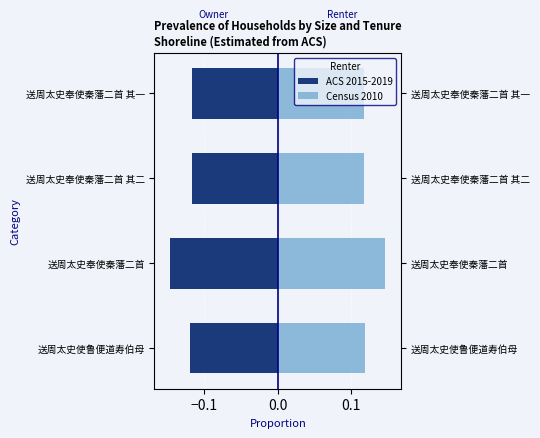

The value of ACS 2015-2019 at 送周太史奉使秦藩二首 其二 is -0.2. True or false?

False